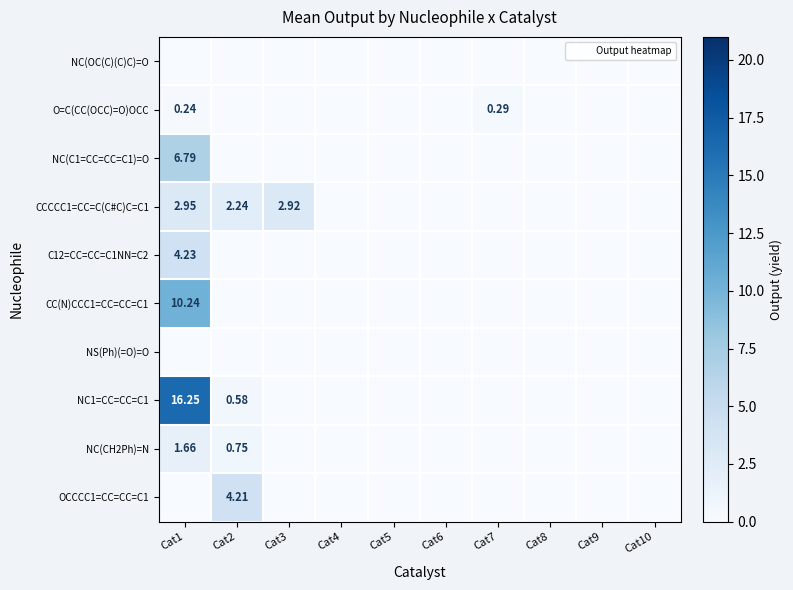

Which series changed the most between Cat1 and Cat6?

NC1=CC=CC=C1